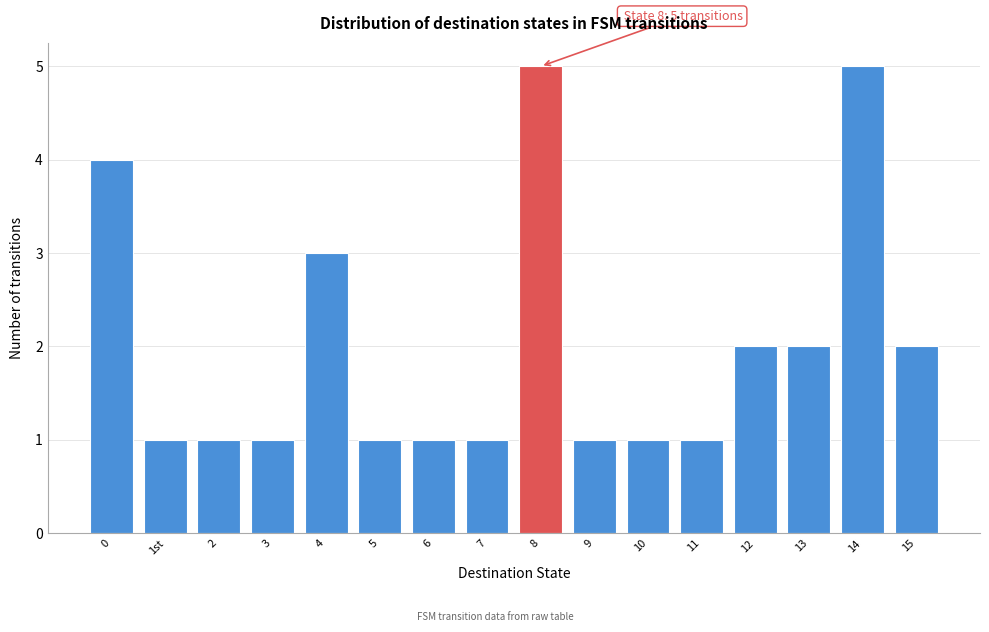

Reading right to left, list all the values displayed in this chart.

15=2	14=5	13=2	12=2	11=1	10=1	9=1	8=5	7=1	6=1	5=1	4=3	3=1	2=1	1st=1	0=4